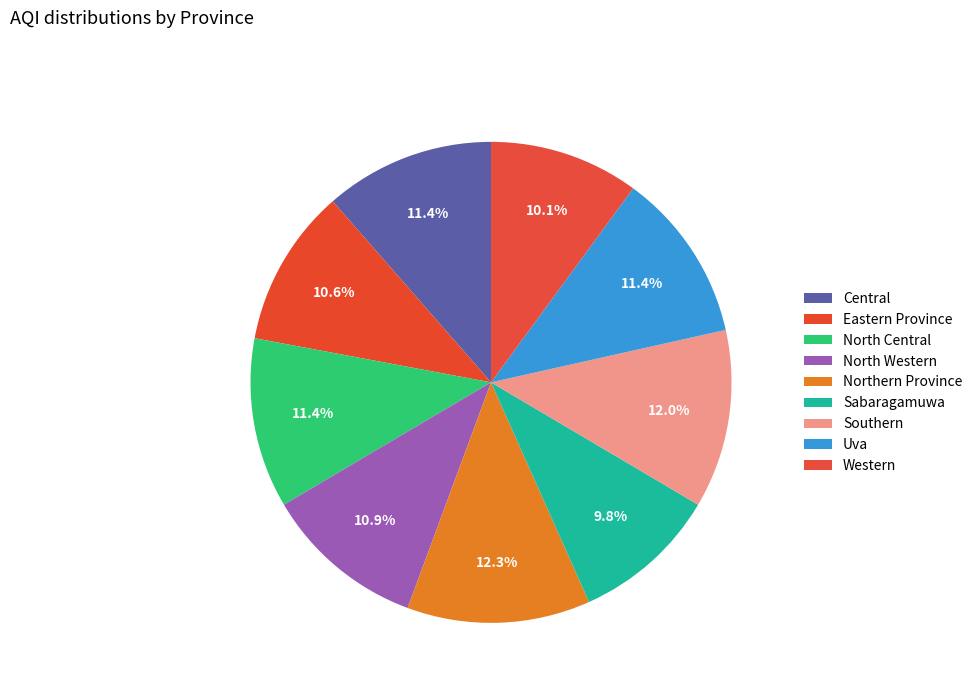

What percentage is NOT represented by Central?

88.6%